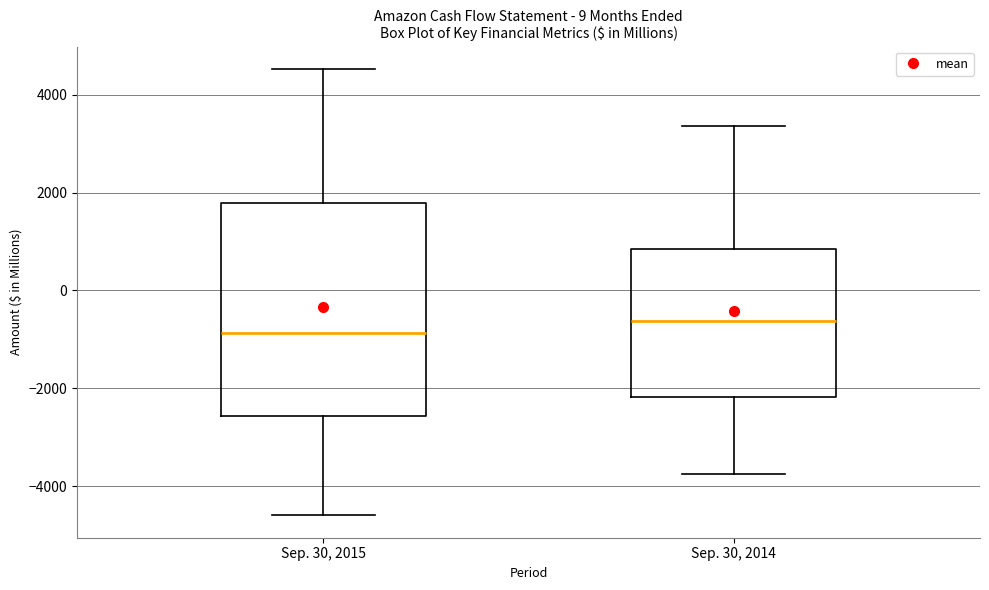

Which box's median line is the lowest?

Sep. 30, 2015